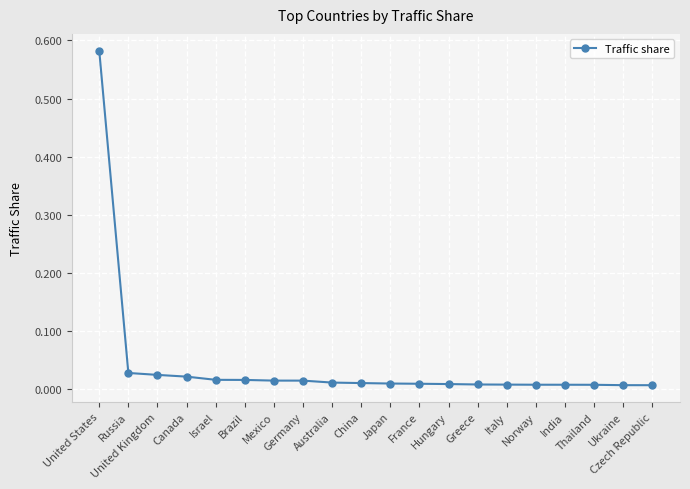

What is the sum of all values?

0.8